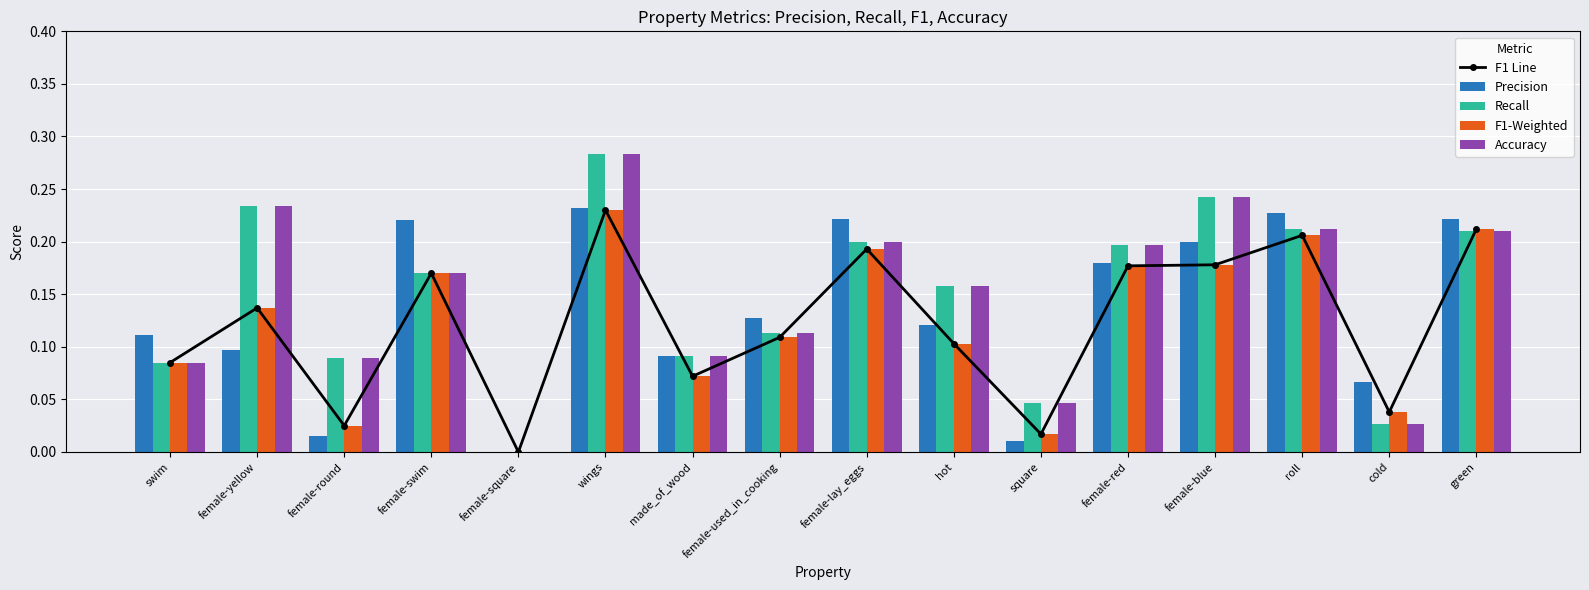

How many data points in F1 Line are above 0?

15